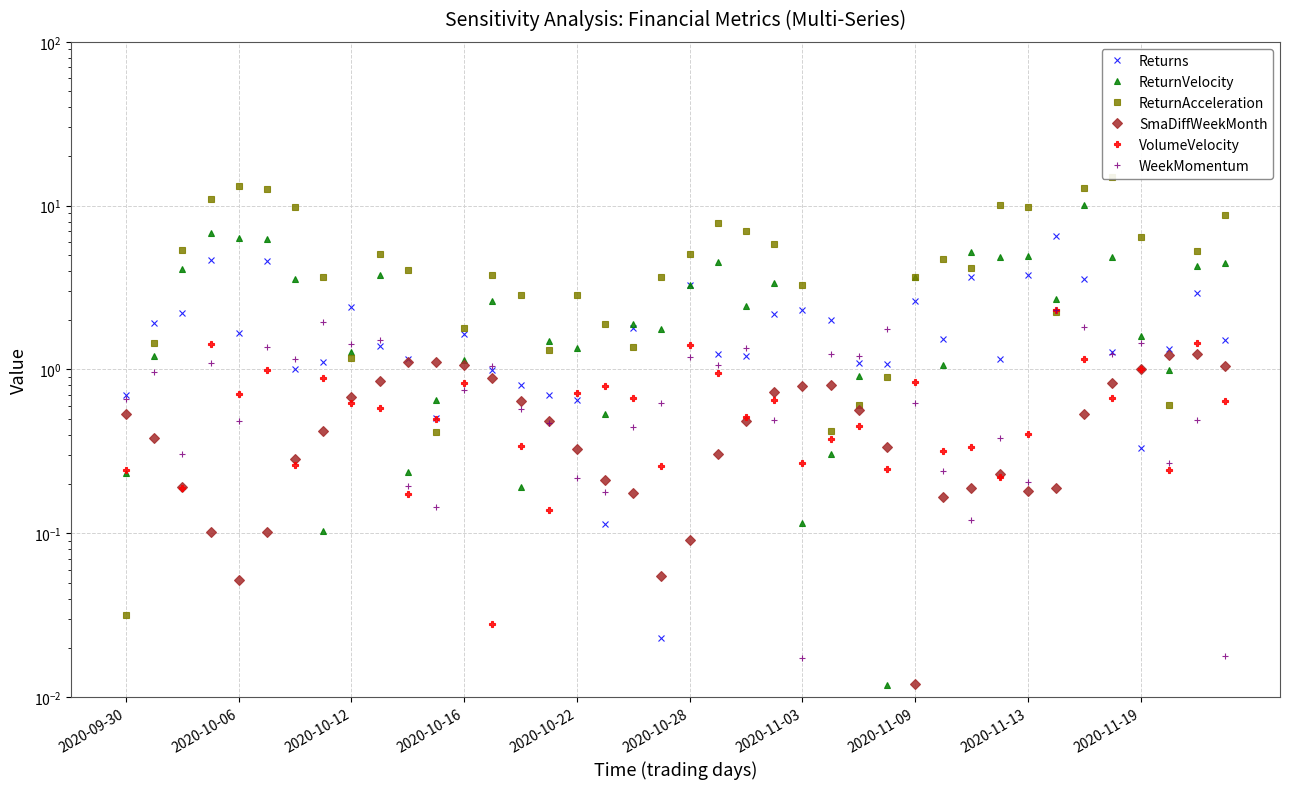

How many intersections are there between Returns and WeekMomentum?

16